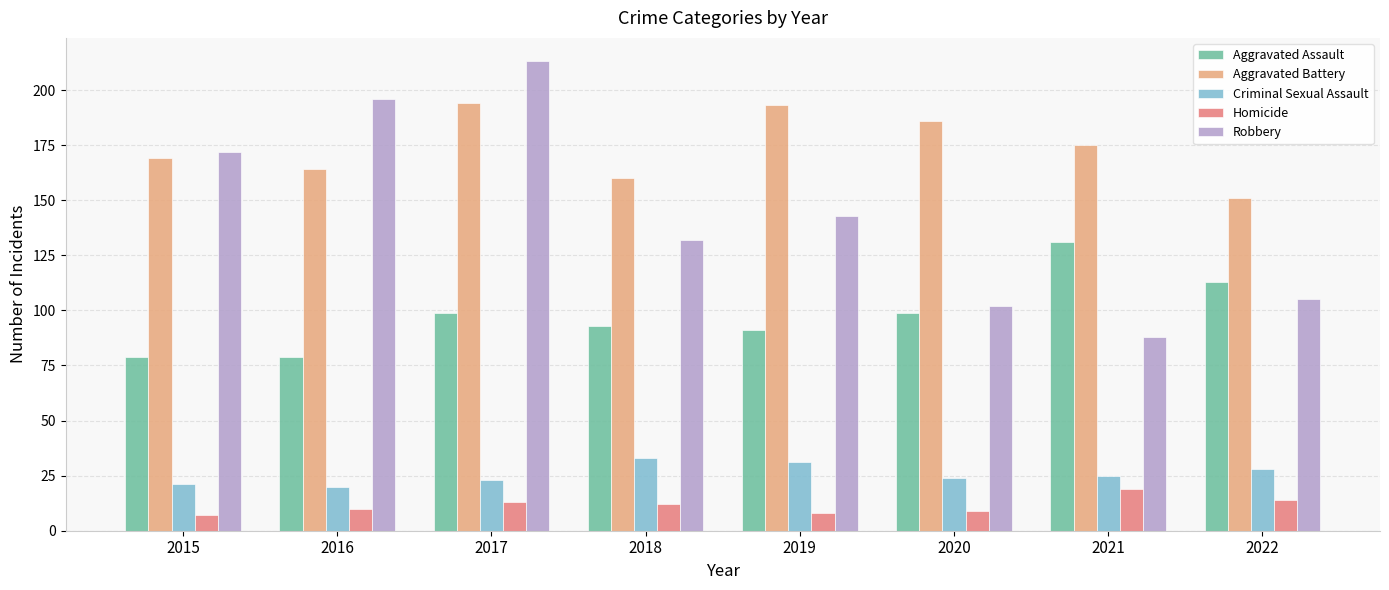

The Aggravated Battery series shows 118 at 2017. True or false?

False